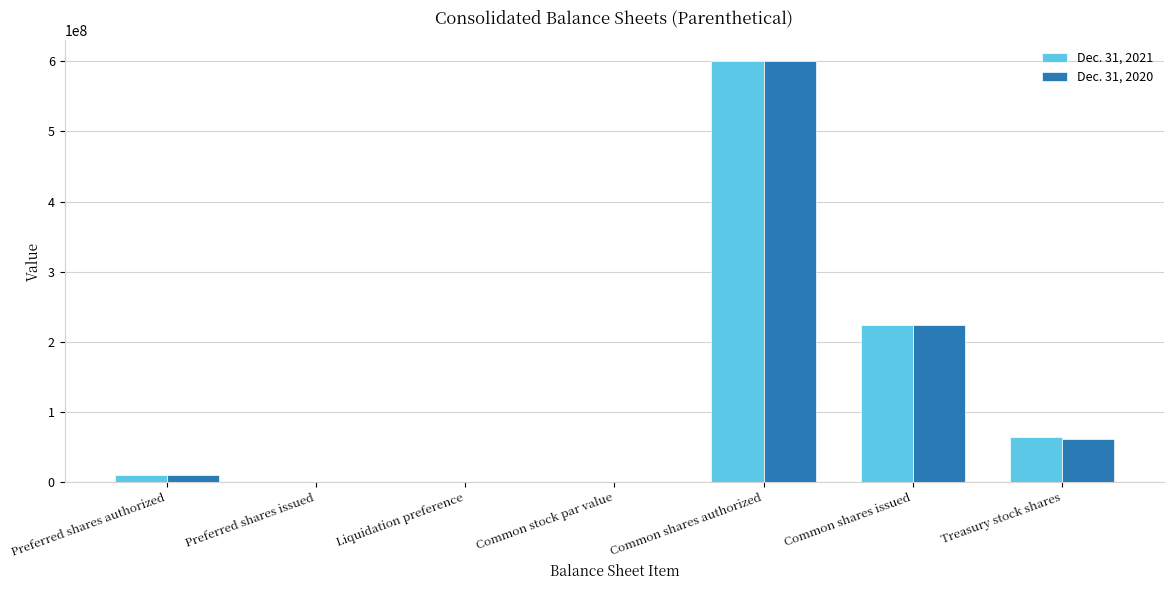

True or false: Dec. 31, 2020 has a value of 200000.0 at Preferred shares issued.

True